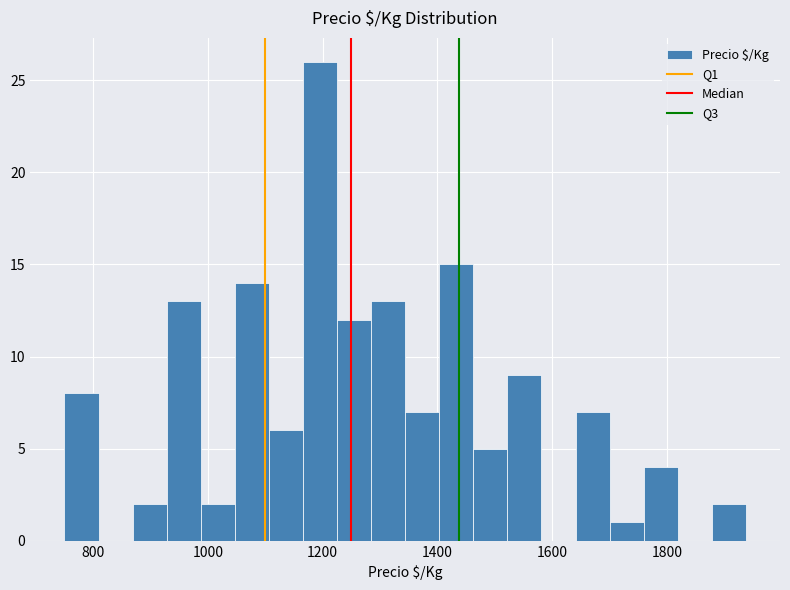

Around what value on the x-axis is the tallest bar? Give the approximate position of its centre, as read against the axis.

1200